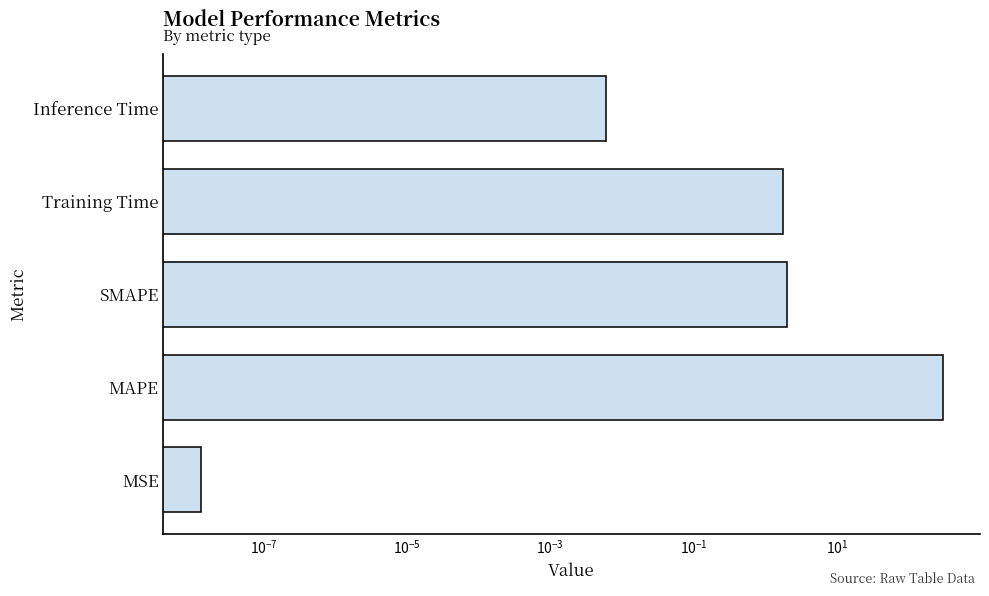

The value at SMAPE is 0.8. True or false?

False